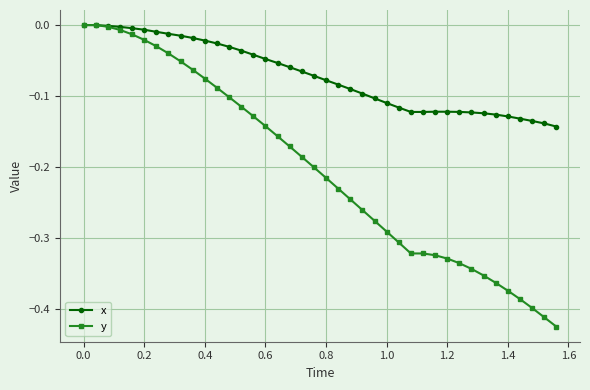

List the series in order of their overall mean, lowest first.

y, x